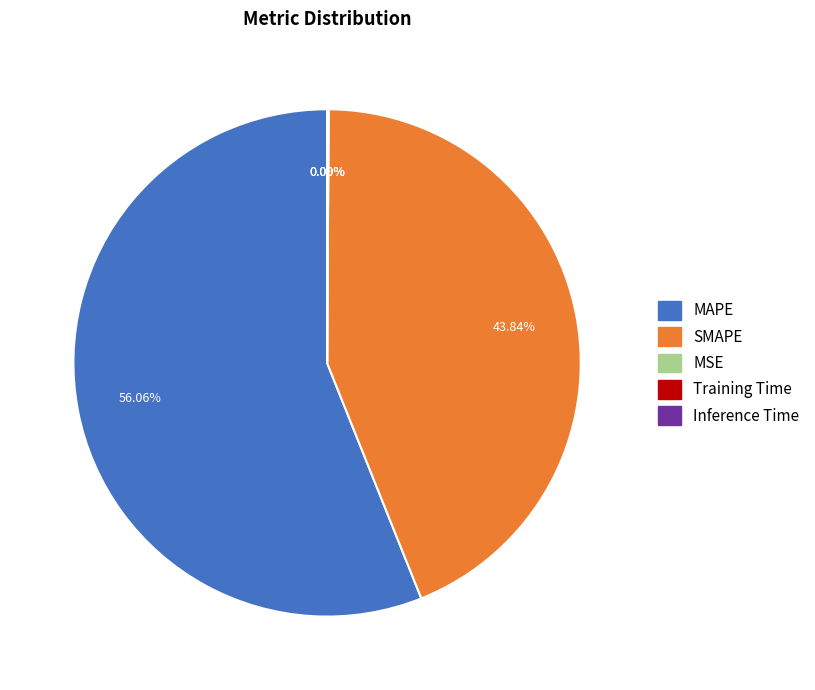

Is the sum of MAPE and SMAPE greater than half?

Yes